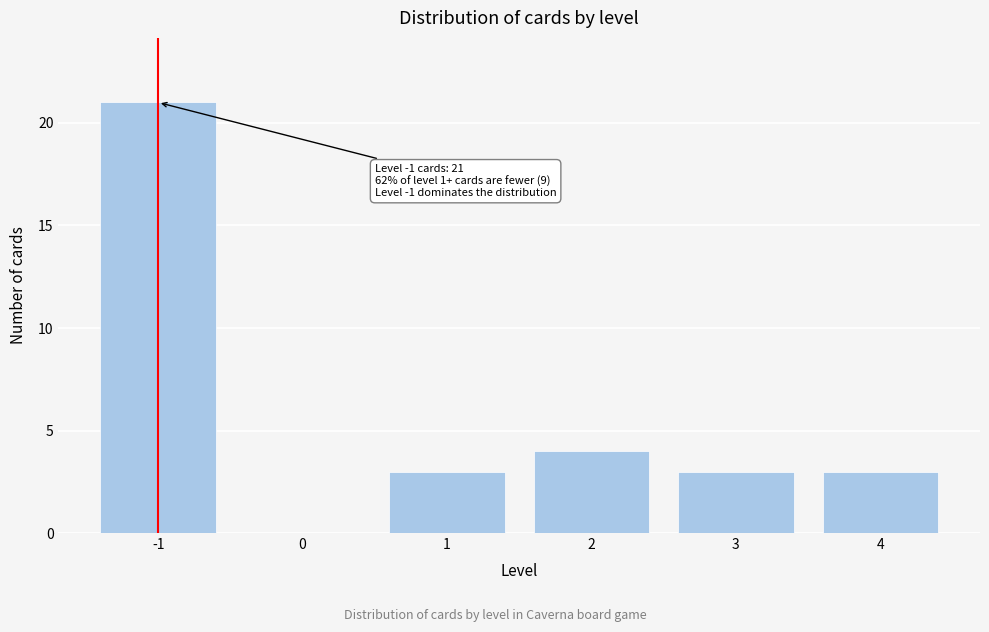

Reading left to right, what are all the values shown in this chart?

-1=21	0=0	1=3	2=4	3=3	4=3